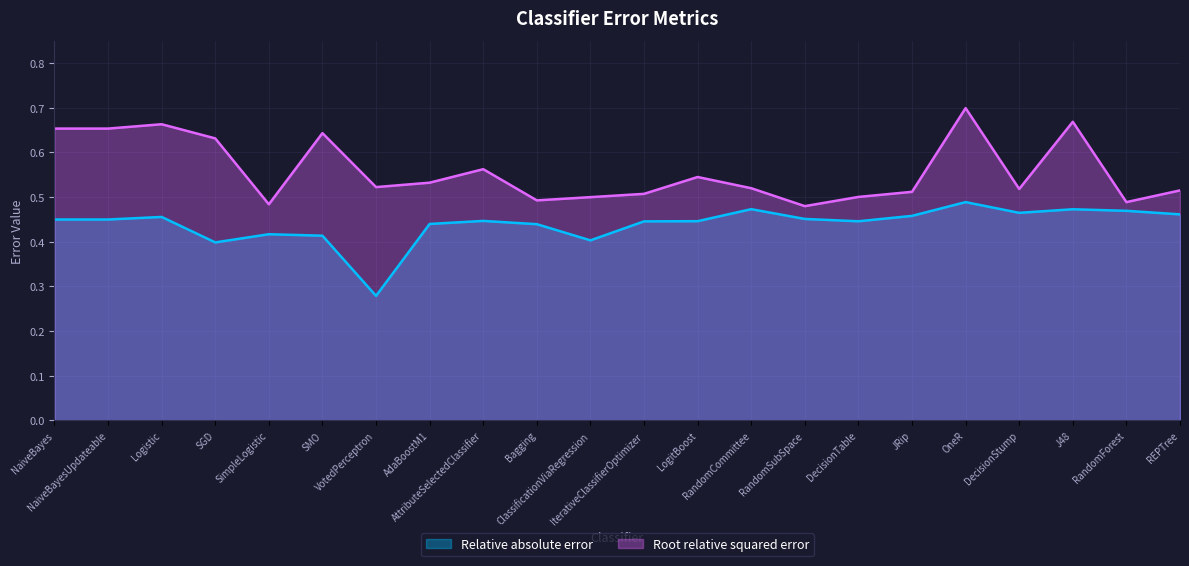

True or false: Root relative squared error and Relative absolute error cross at least once.

False